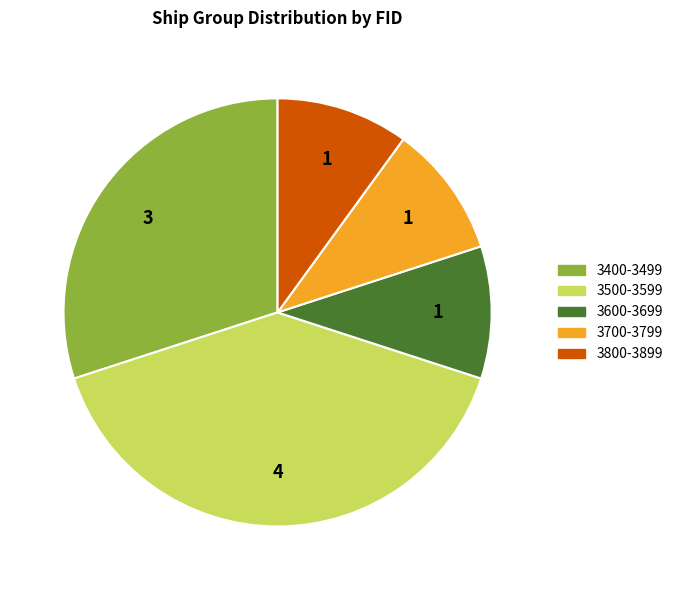

Which has a higher value, 3500-3599 or 3400-3499?

3500-3599